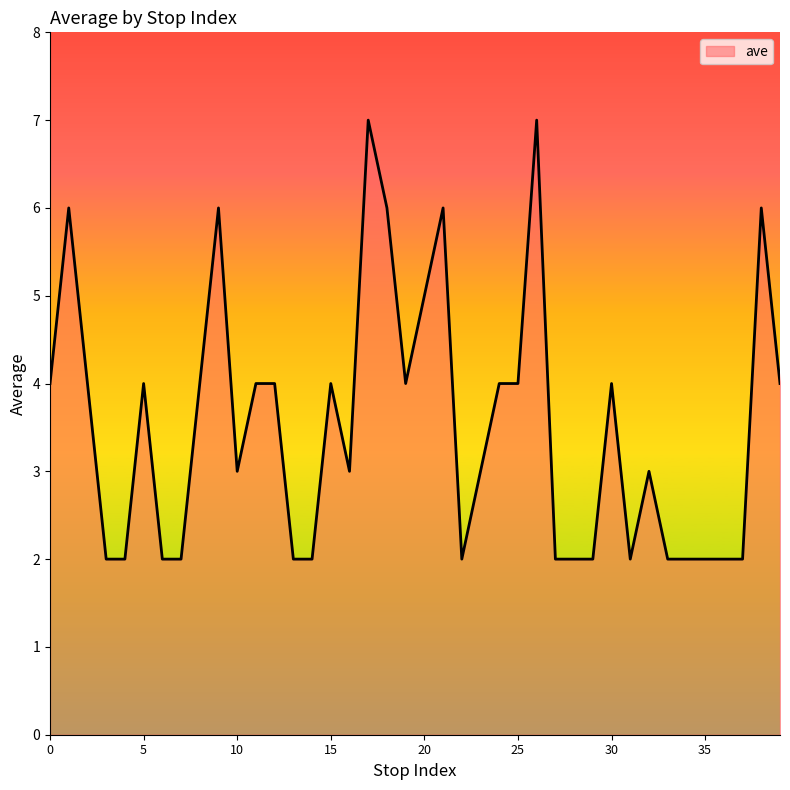

What is the greatest value displayed?

7